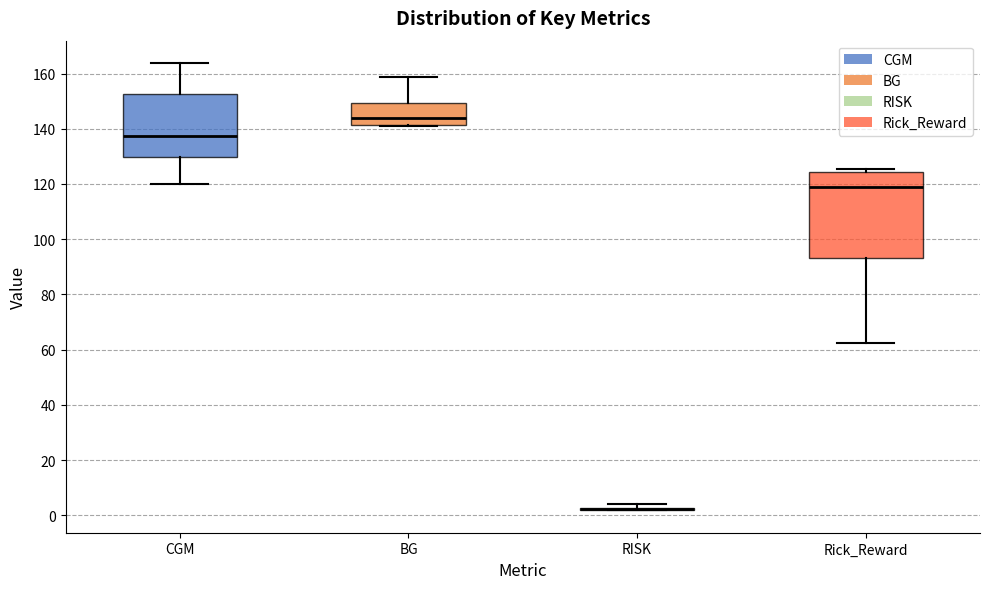

Reading left to right, transcribe this box plot: for each box, give where its median line is, the range the box spans, and where its two whiskers end, as read against the y-axis. The values are not printed on the chart, so give them approximately, as read against the axis.

CGM: median 138, box 130 to 152, whiskers 120 to 164
BG: median 144, box 142 to 150, whiskers 142 to 158
RISK: box collapsed to a line at 2, whiskers 2 to 4
Rick_Reward: median 118, box 94 to 124, whiskers 62 to 126